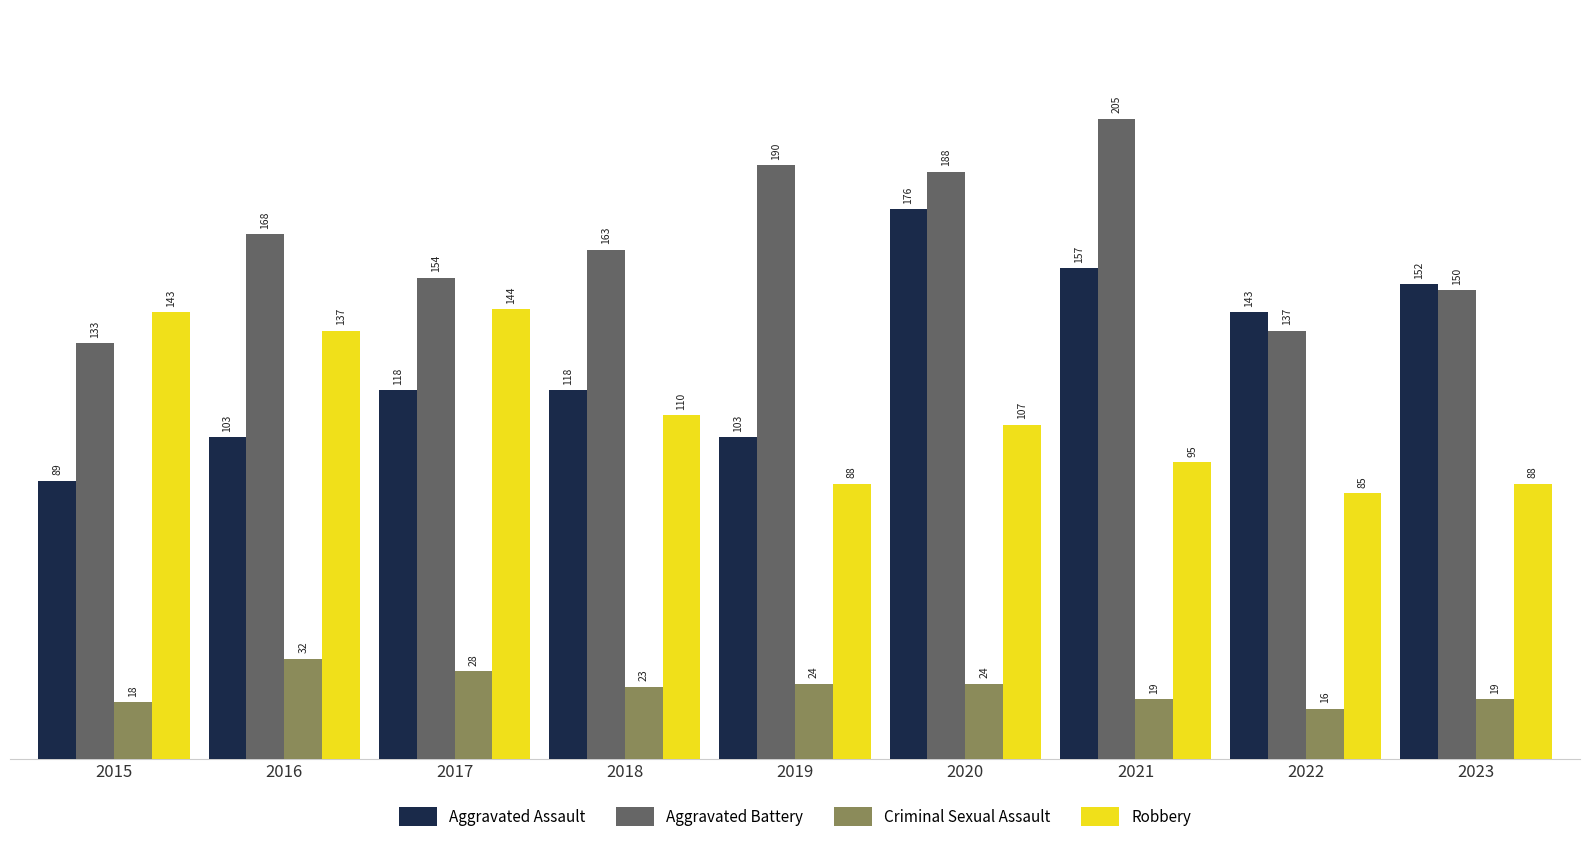

At which label does Aggravated Assault reach its peak?

2020